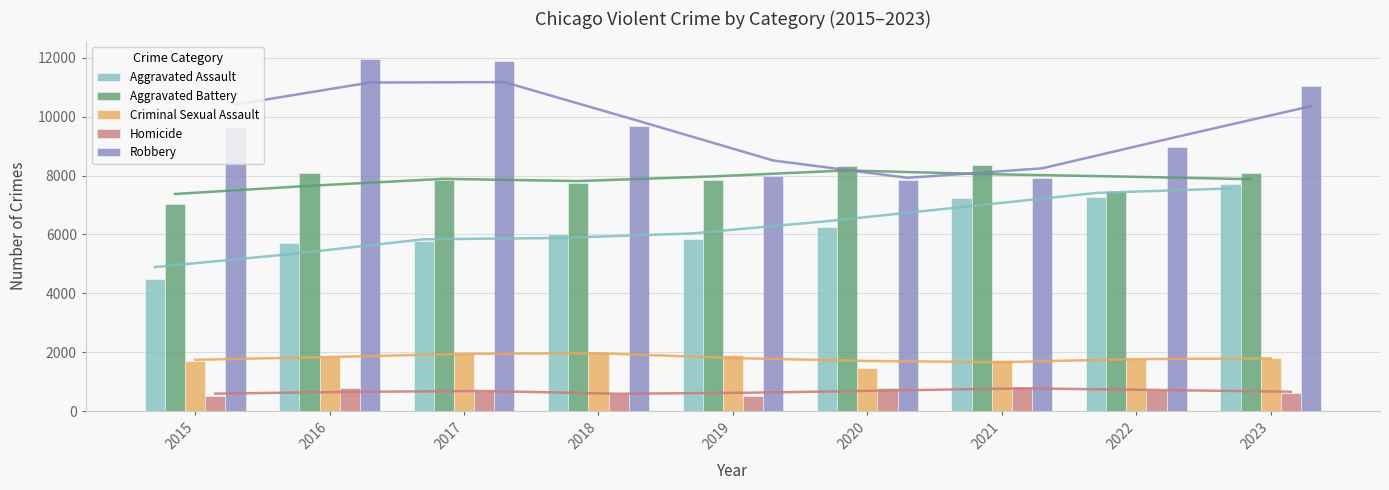

What is the total value across all series at 2016?

28390